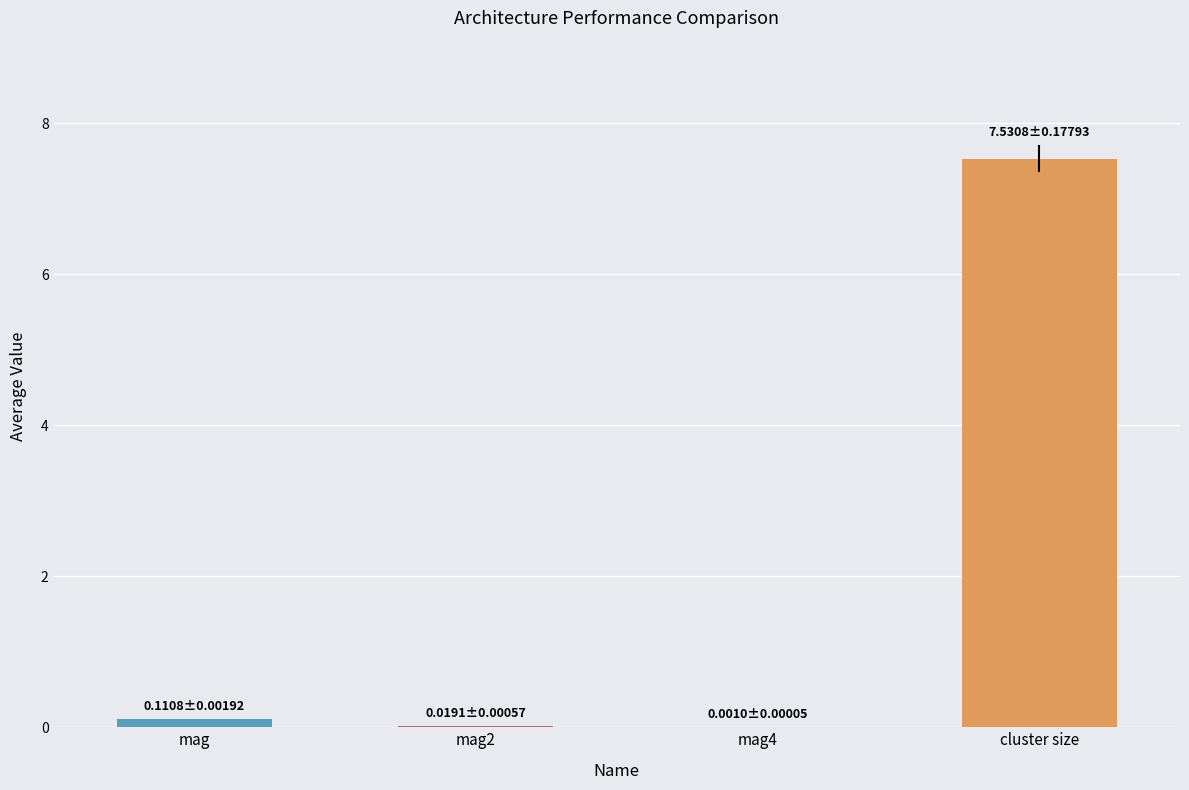

How many categories are shown in the chart?

4